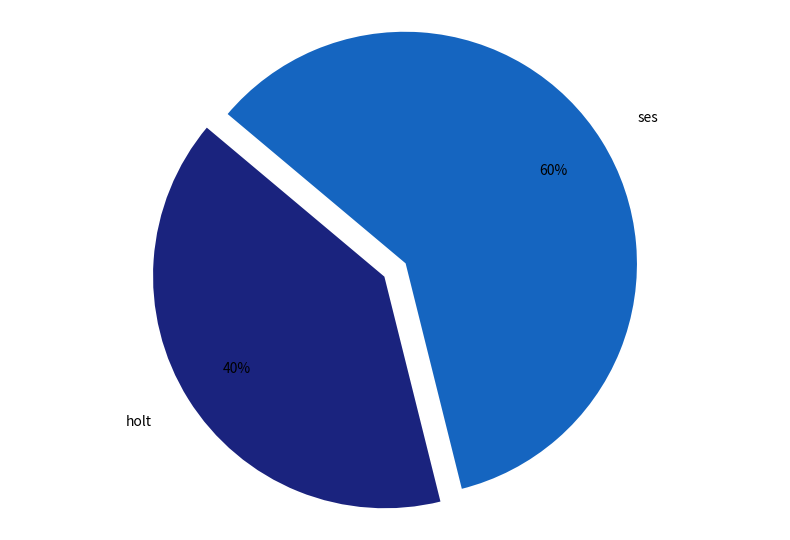

To the nearest percent, what portion does holt represent?

40%